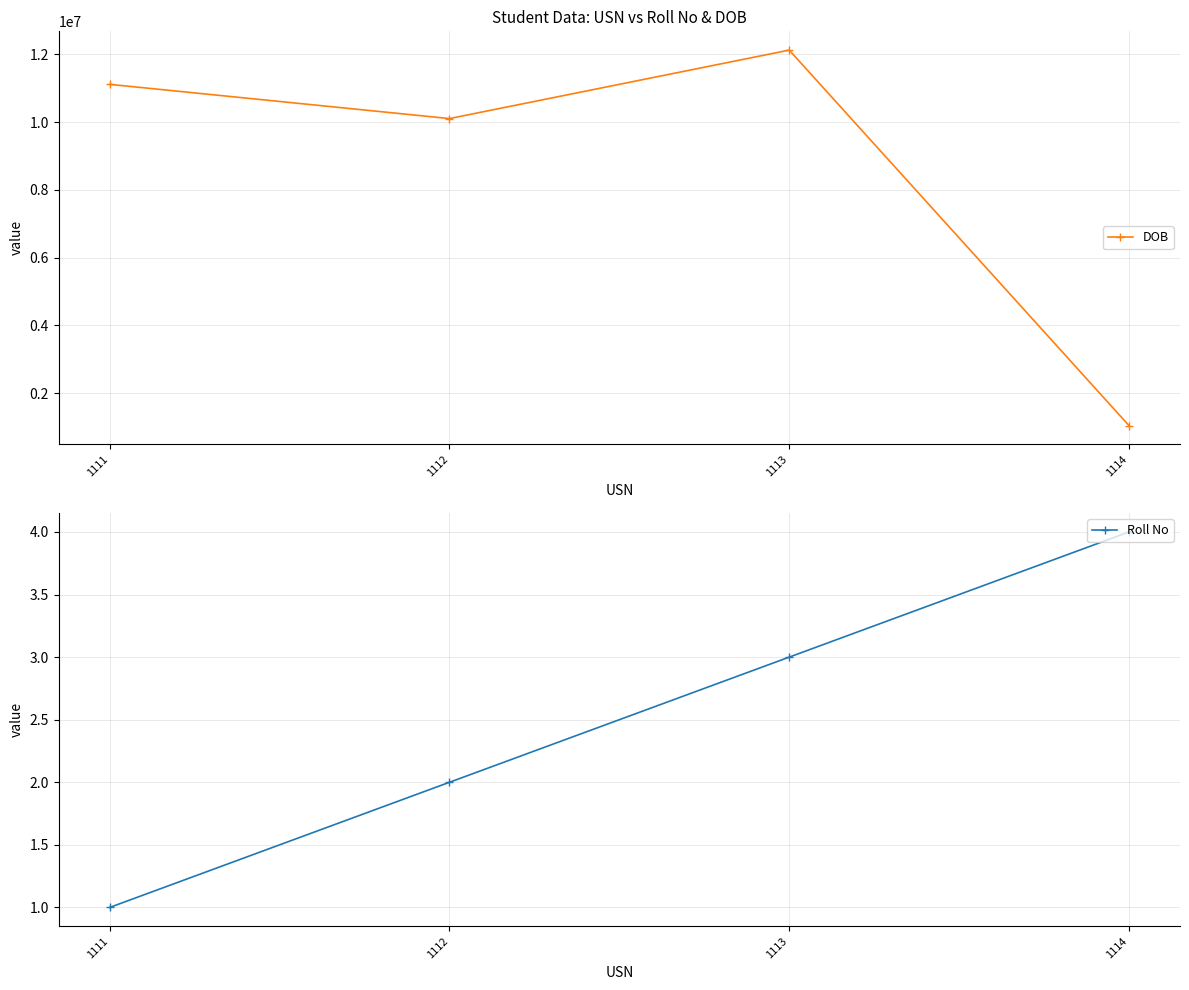

Does the chart have visible grid lines?

Yes